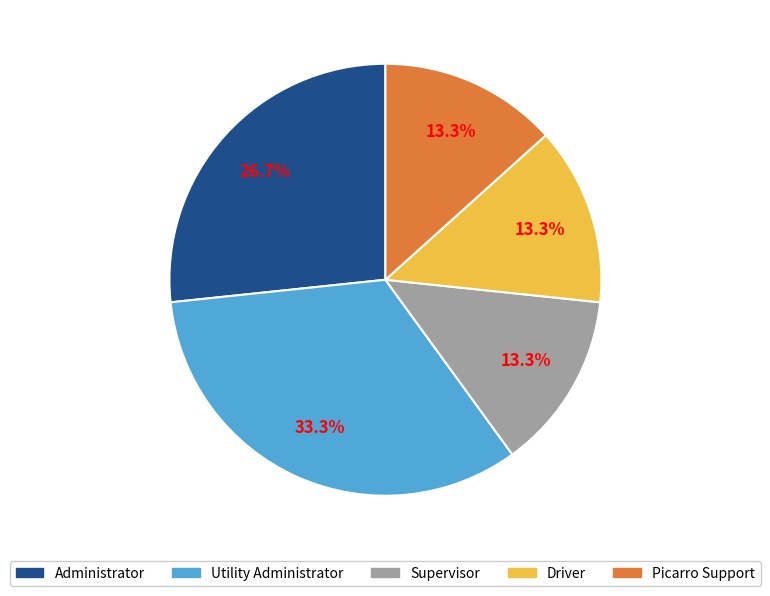

How many segments does this pie chart have?

5